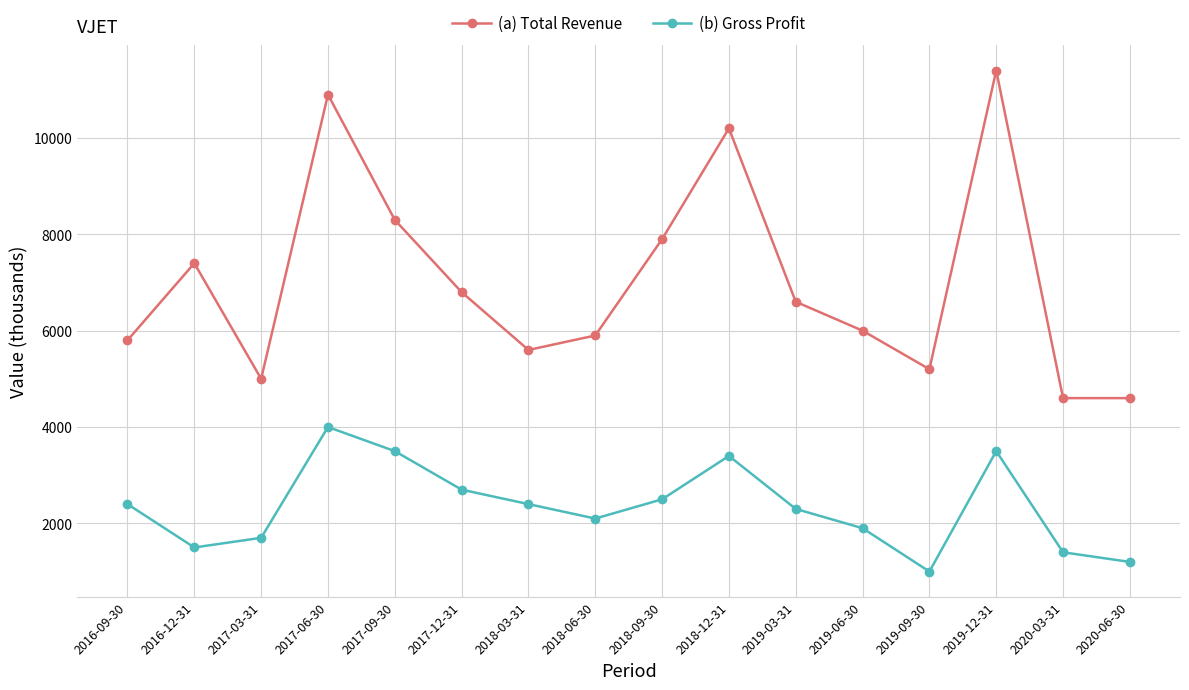

Count the number of data series in this chart.

2